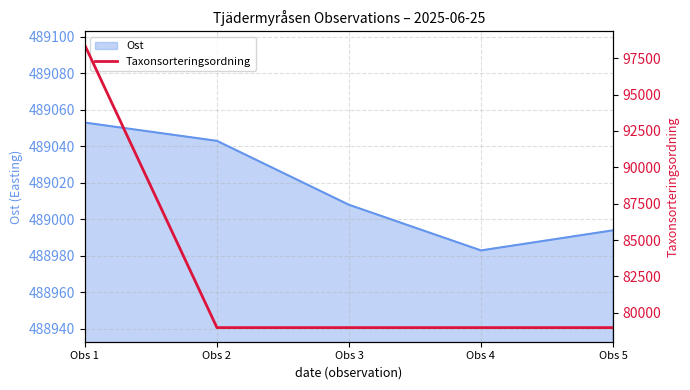

Does the chart have visible grid lines?

Yes